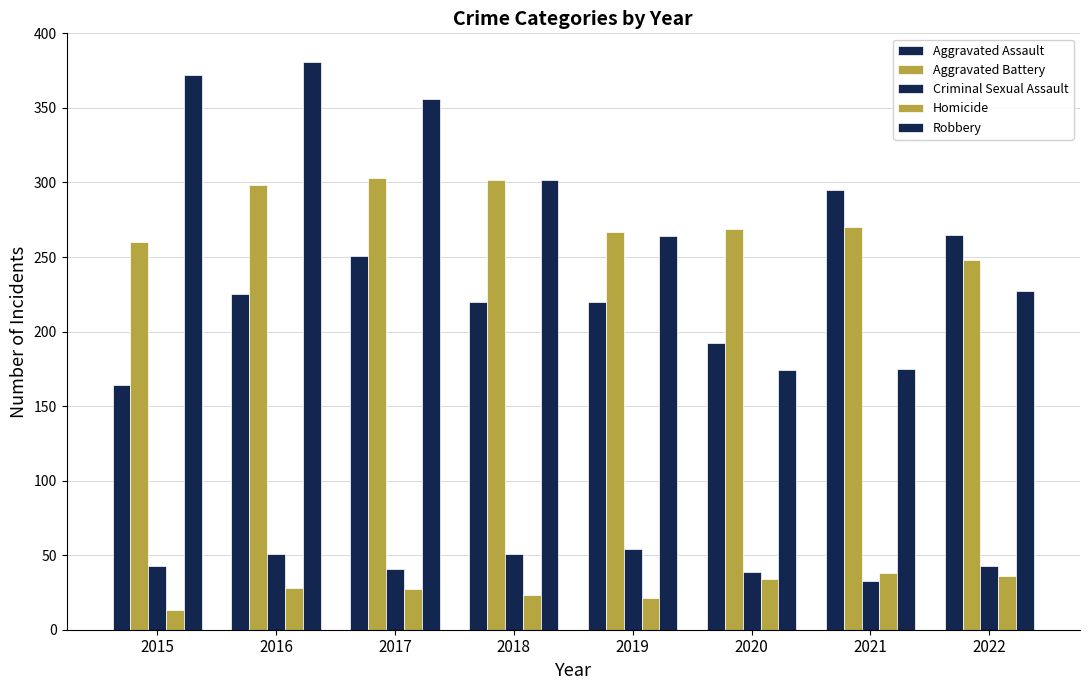

At which category is the sum across all series the highest?

2016